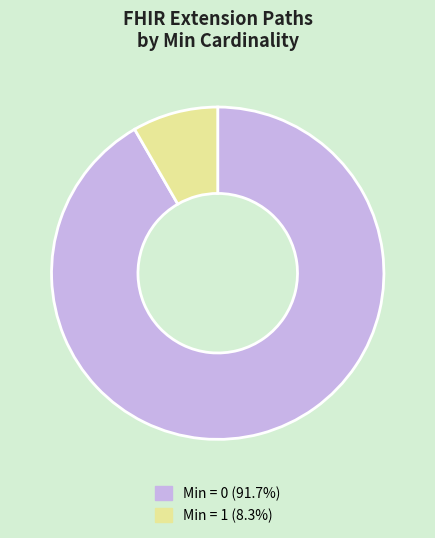

Is there a majority slice in this chart?

Yes